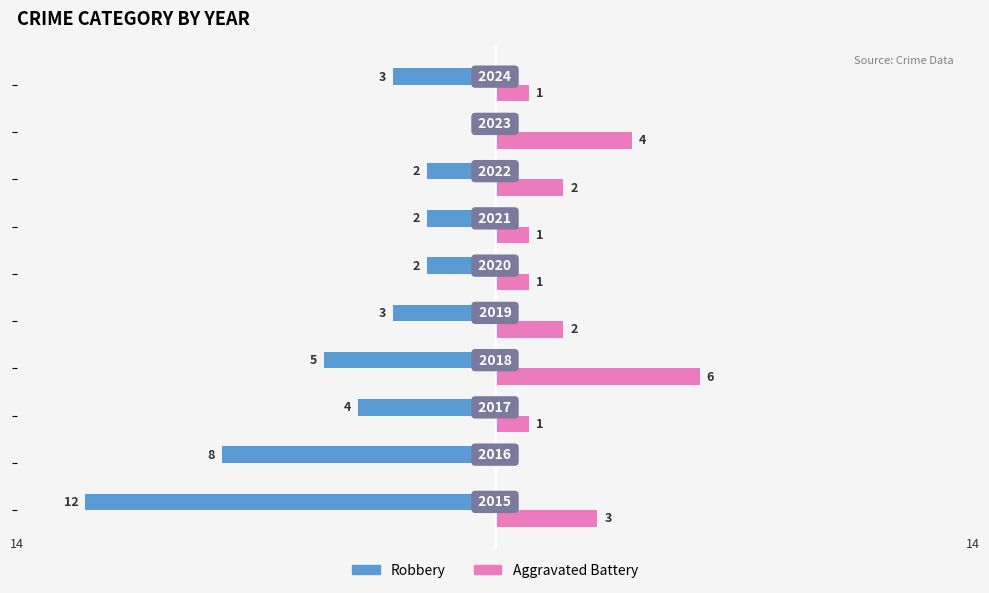

What is the sum of all Robbery values?

-41